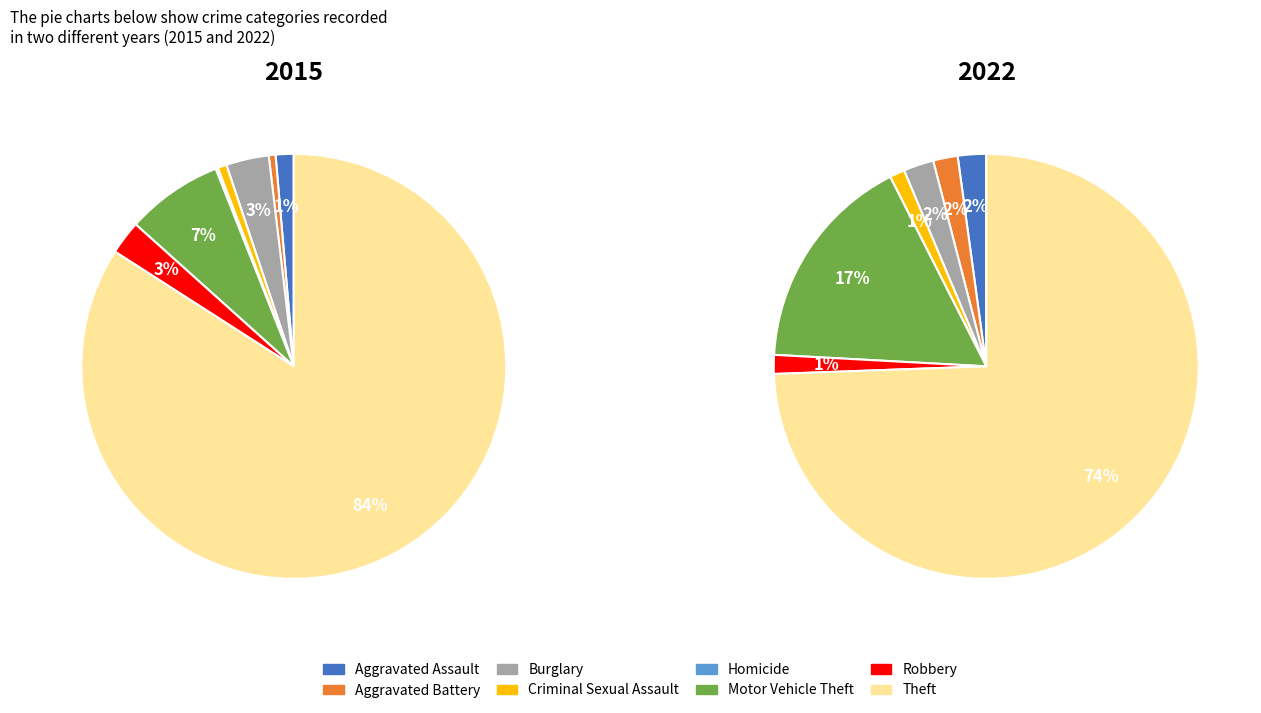

Which series changed the most between Criminal Sexual Assault and Motor Vehicle Theft?

2022